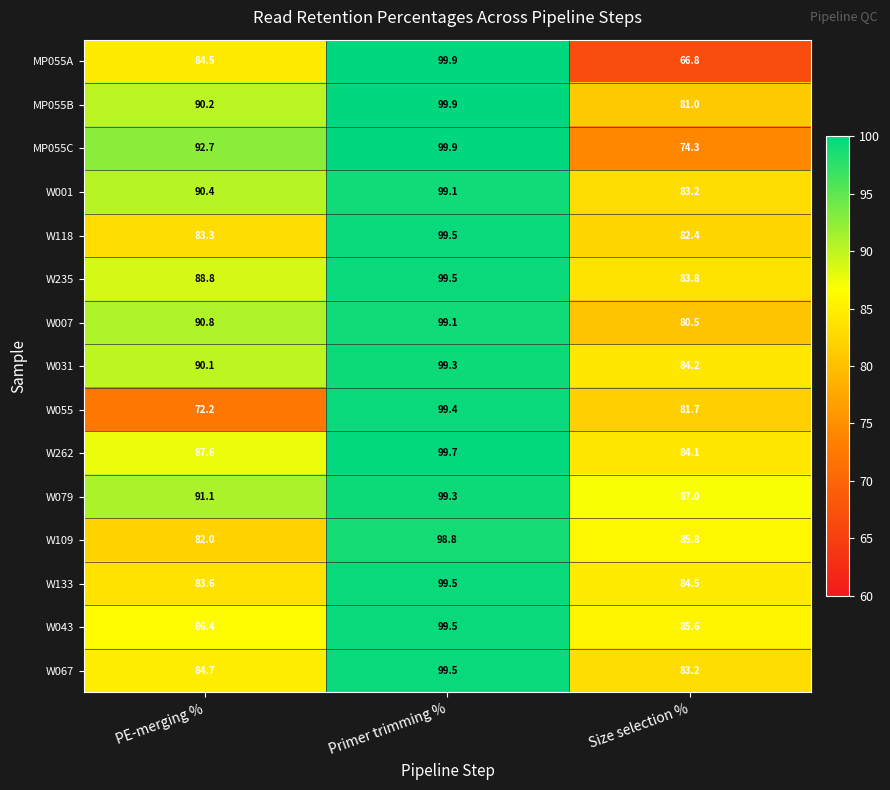

Read the W067 value at Primer trimming %.

99.5